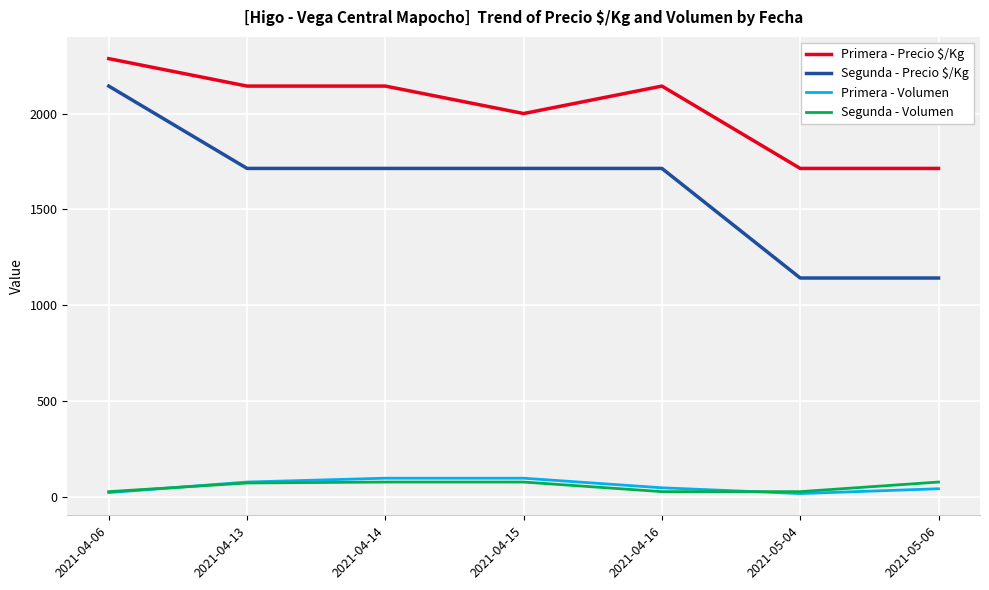

What is the smallest value displayed?

20